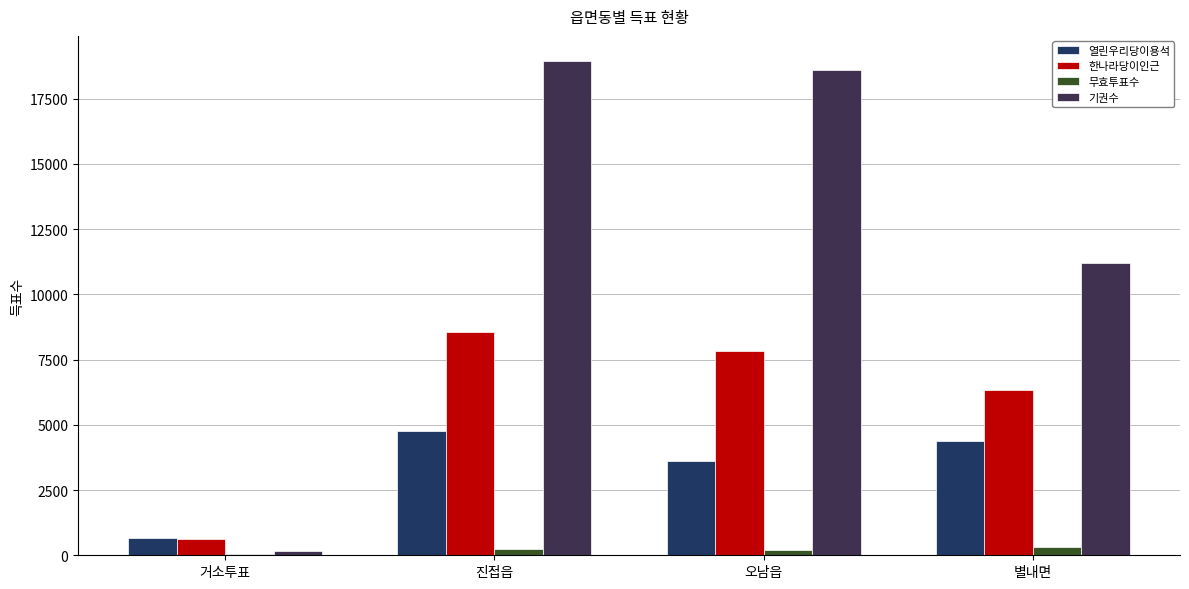

Reading right to left, transcribe all the data shown in this chart.

열린우리당이용석: 4369	3599	4751	666
한나라당이인근: 6326	7832	8556	636
무효투표수: 335	208	250	36
기권수: 11203	18587	18955	153